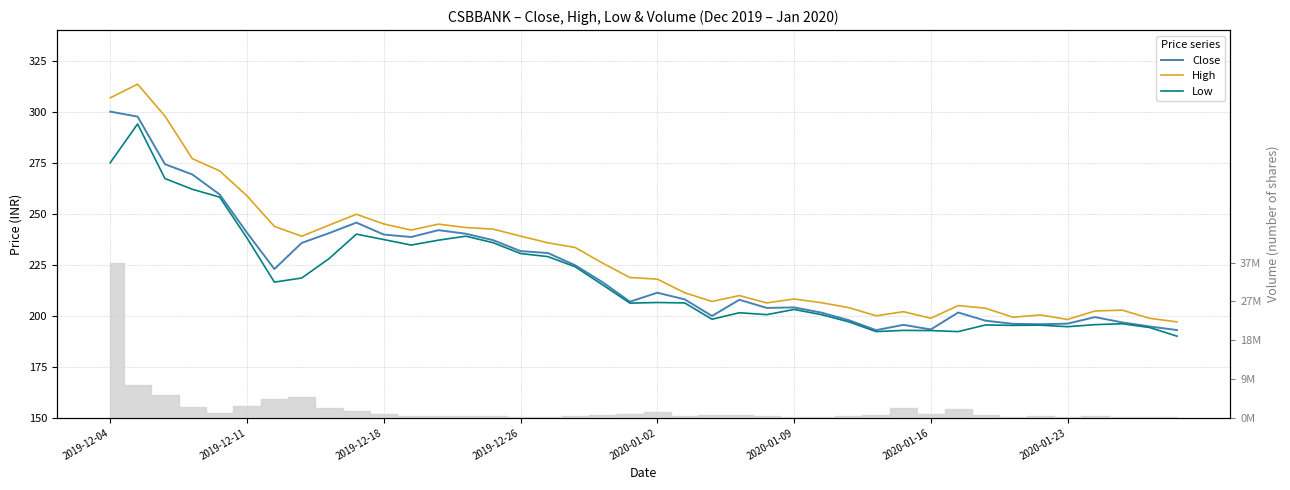

What is the lowest value of the Close series?

192.9